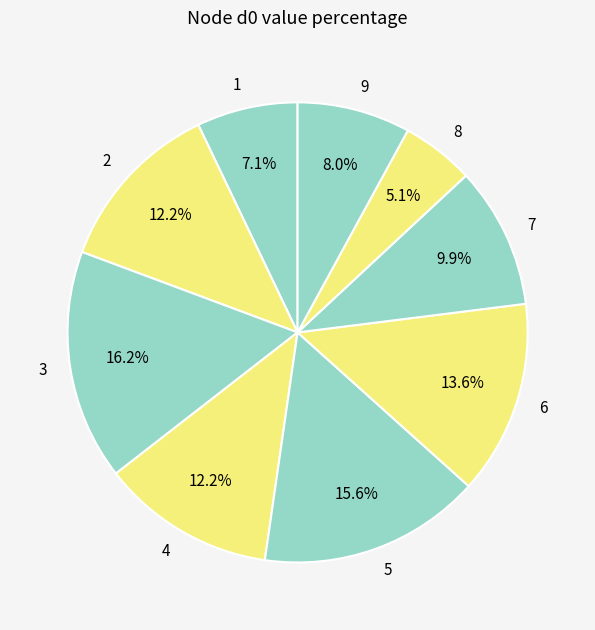

The 6 slice represents 2% of the pie. True or false?

False